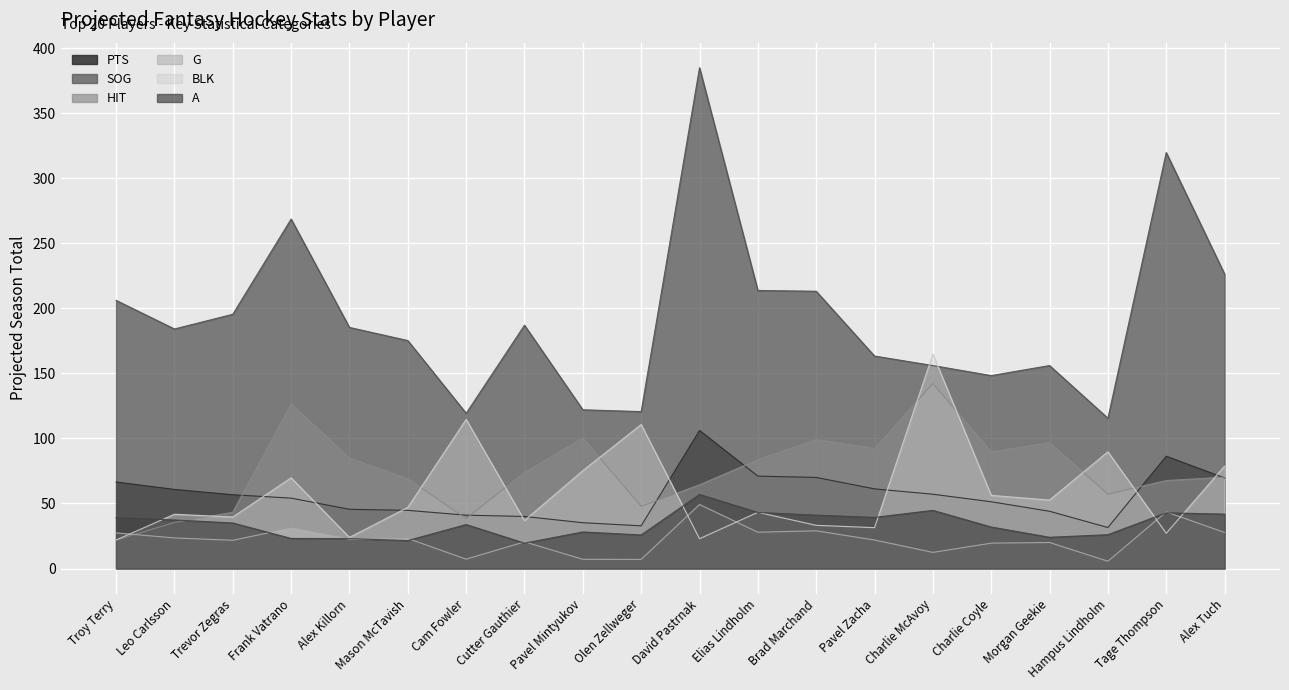

True or false: BLK and HIT cross at least once.

True